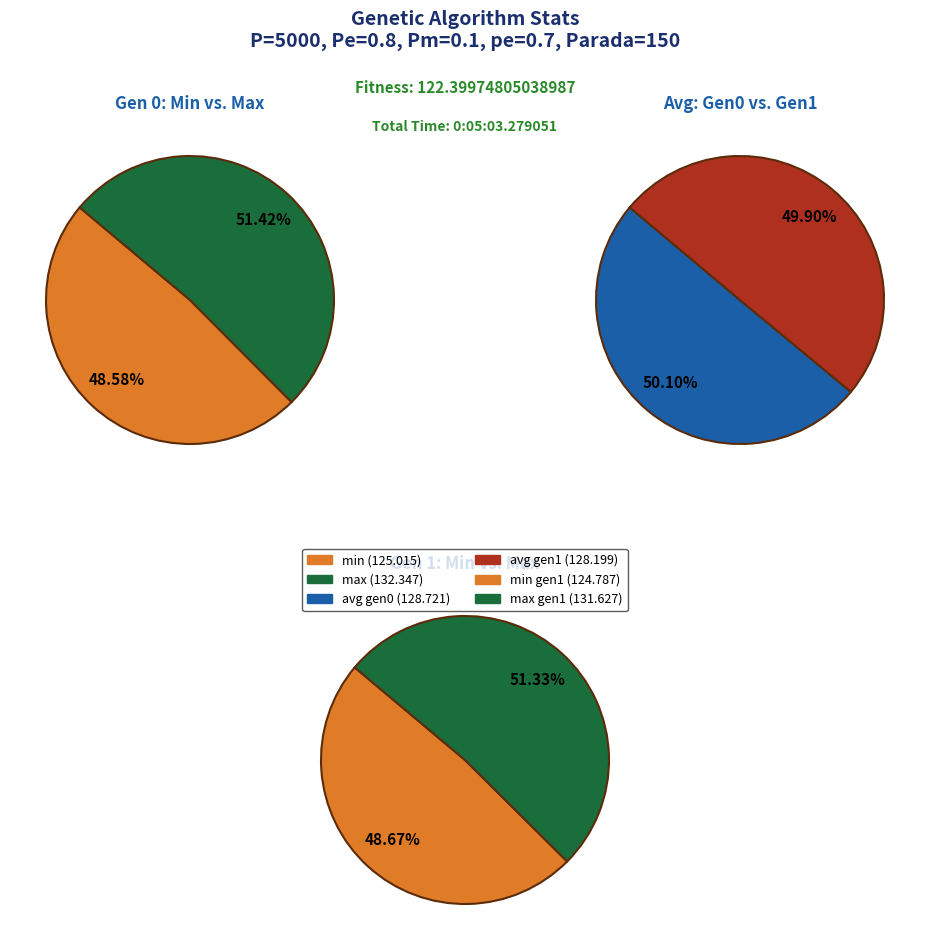

Rank the series at gen 1 from highest to lowest value.

max, avg, min